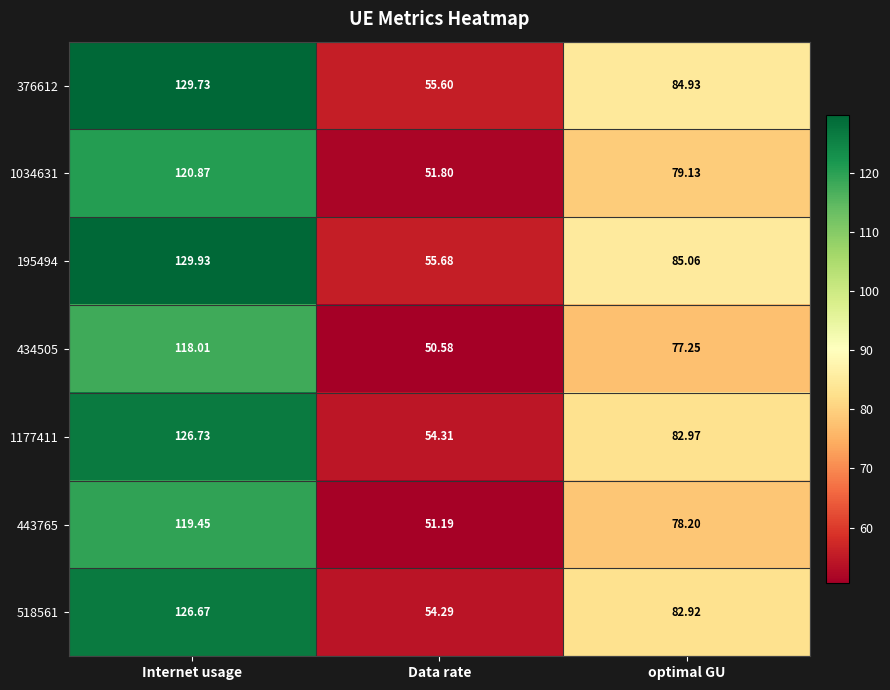

Rank the categories by 443765 value from lowest to highest.

Data rate, optimal GU, Internet usage